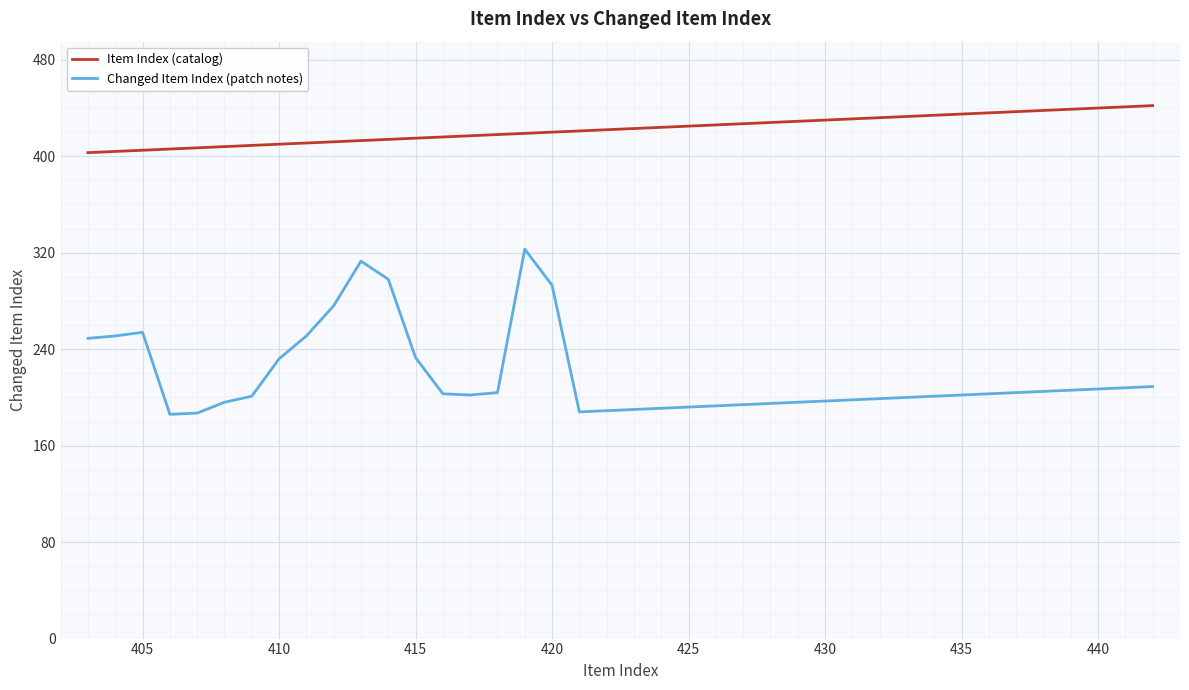

Which series has the widest spread of values?

Changed Item Index (patch notes)